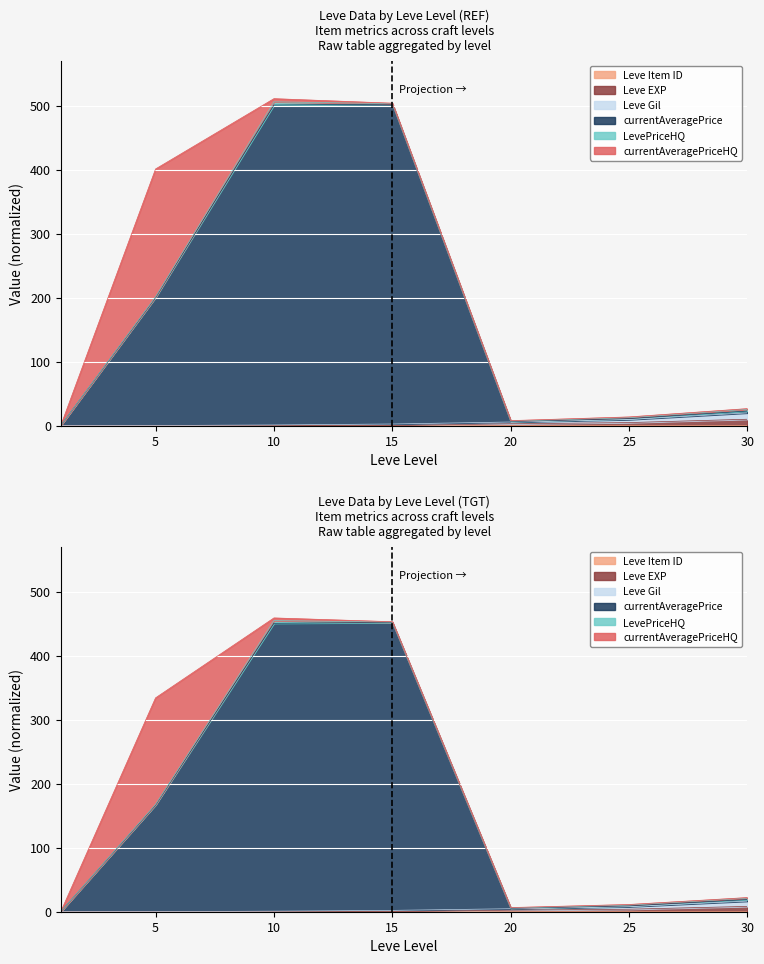

What is the difference between the second highest and second lowest values in the Leve EXP series?

3.9